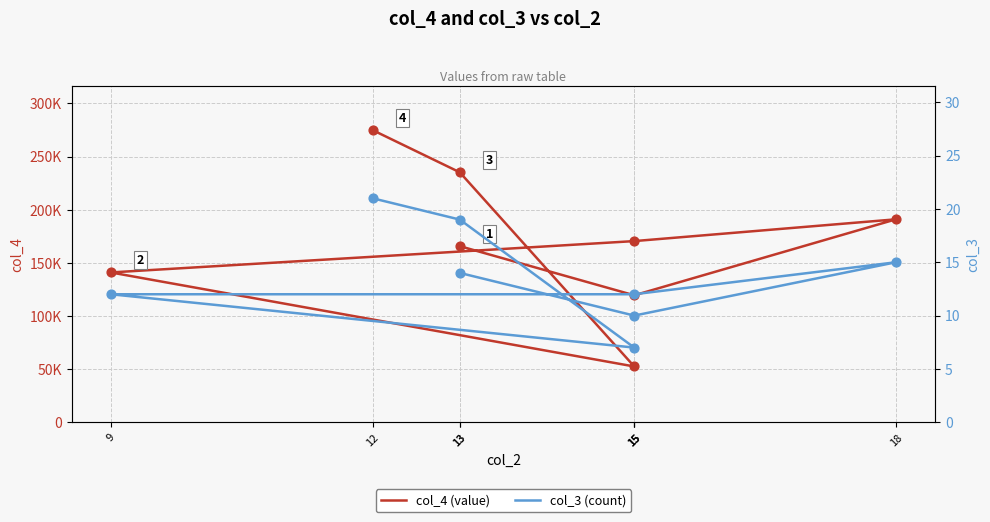

Which series has the largest total across all categories?

col_4 (value)